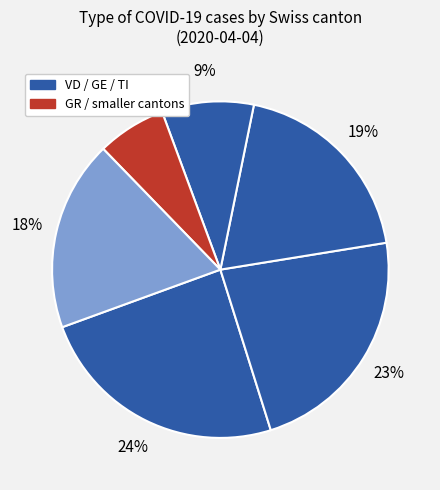

How many segments does this pie chart have?

6